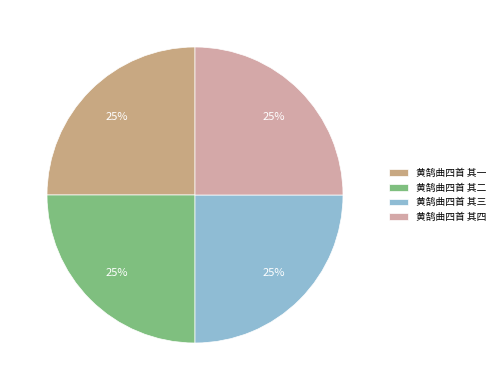

Count the number of slices in the pie.

4